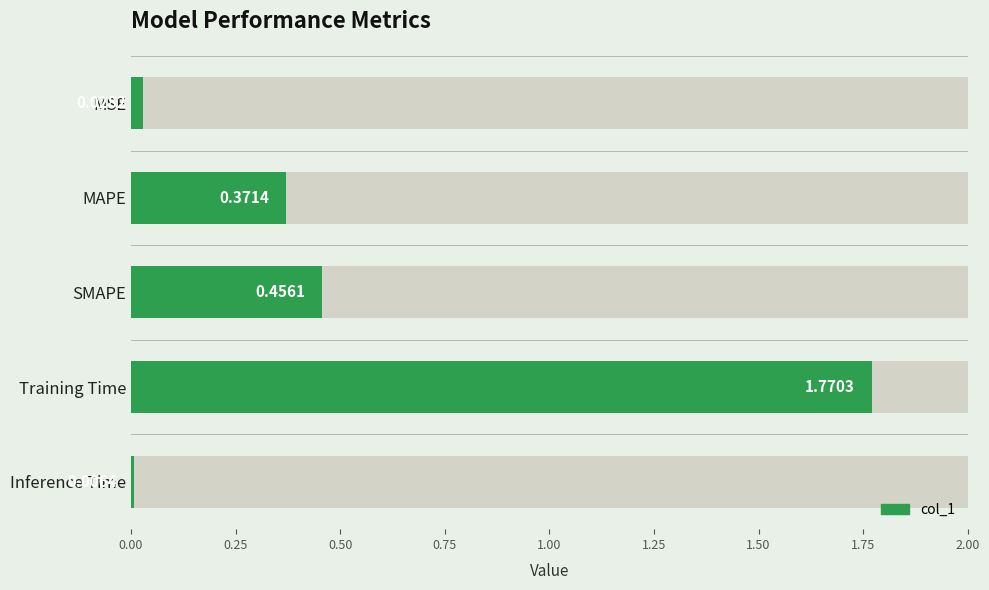

The chart shows a value of 0.3 at SMAPE. True or false?

False